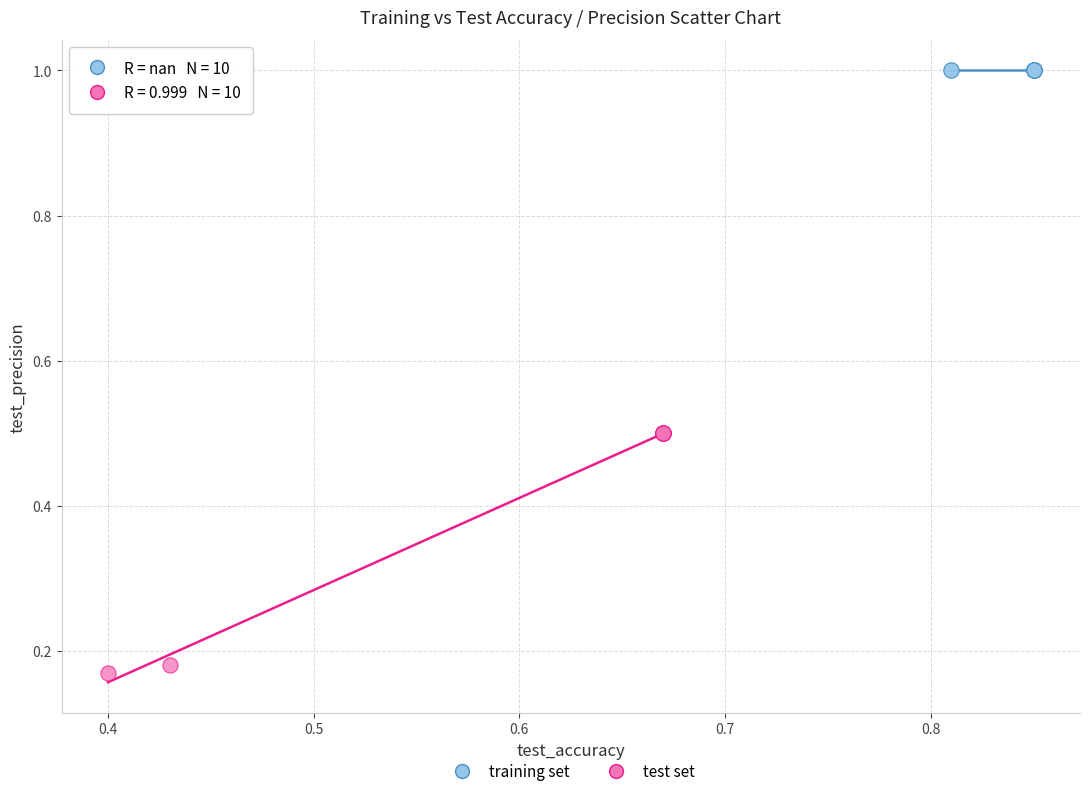

Which series reaches the minimum Y coordinate?

test set